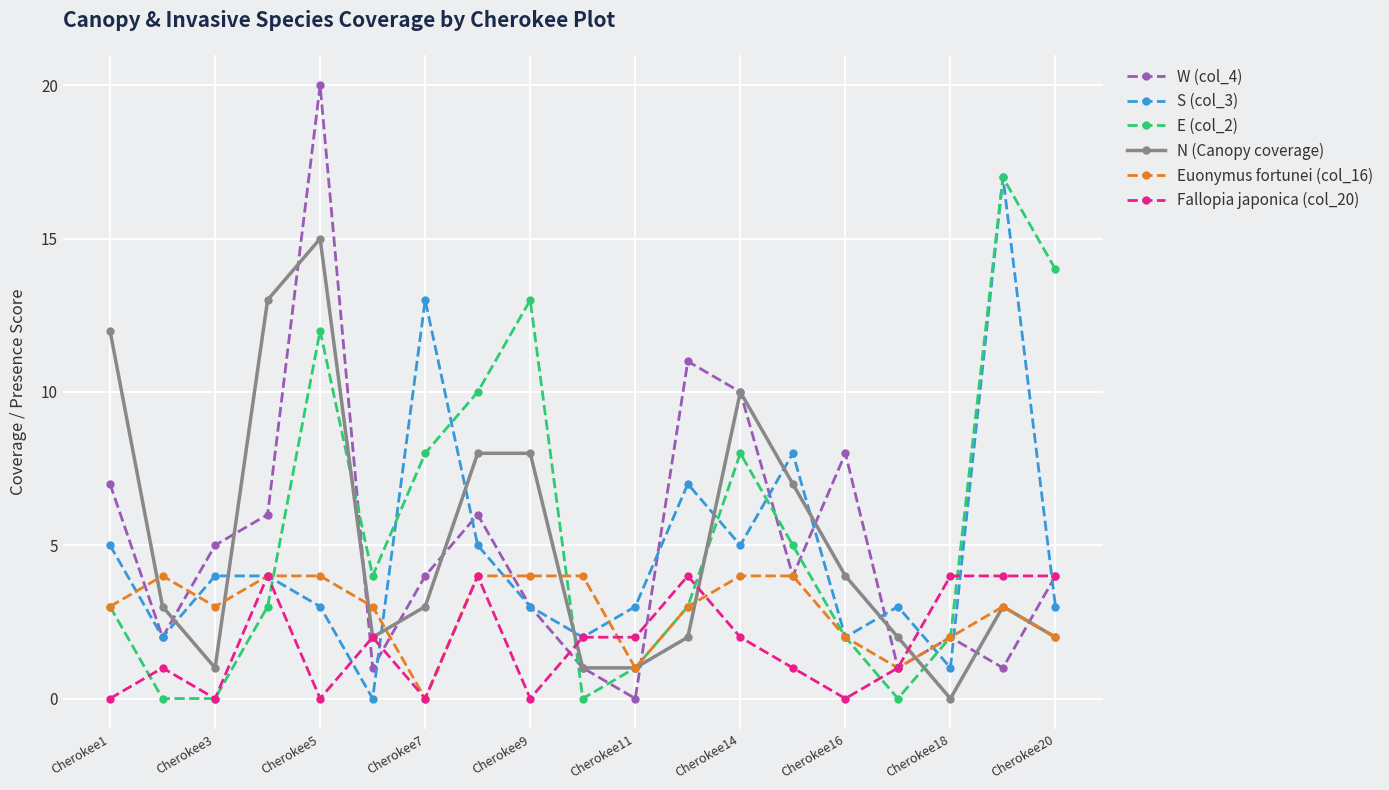

True or false: W (col_4) has more than 1 points higher than both neighbors.

True